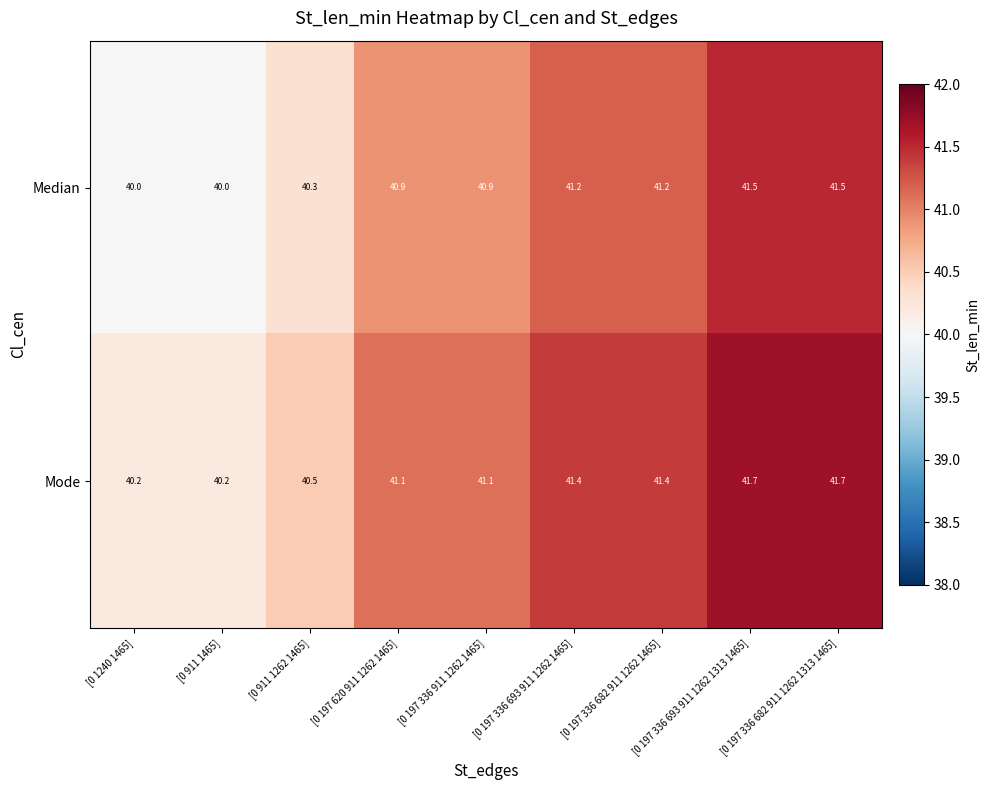

At which label does Mode first exceed 41?

[0 197 620 911 1262 1465]